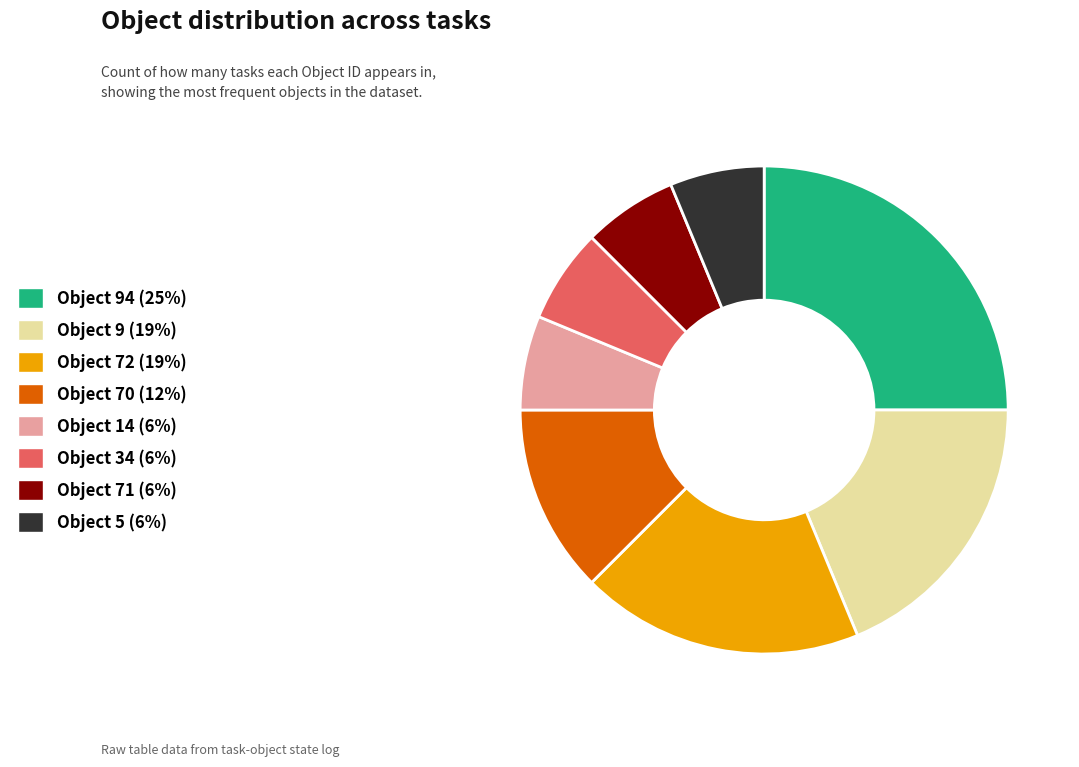

Is it true that Object 72 (19%) is 19% of the pie?

True